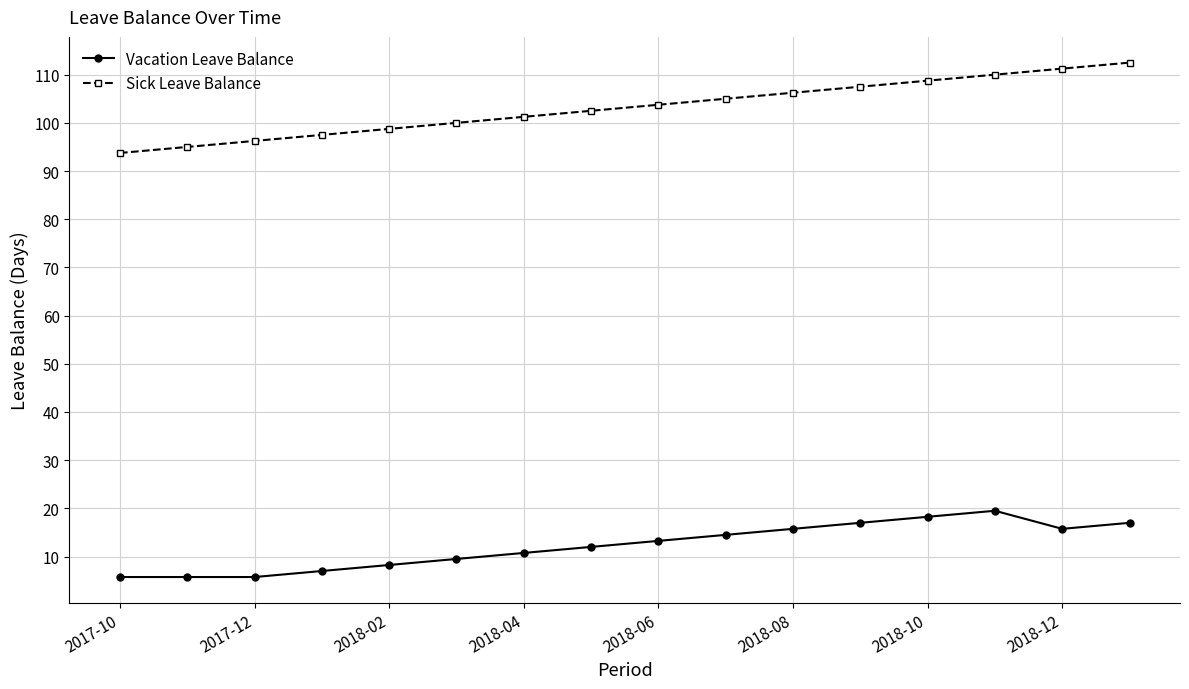

Is this an area chart (filled region under the line)?

No